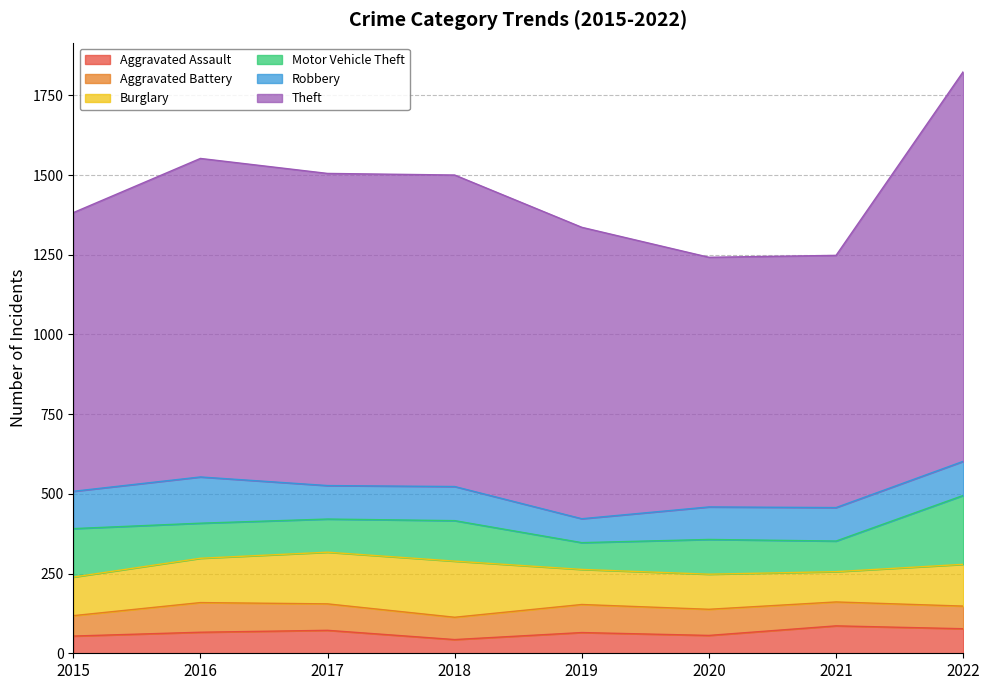

True or false: Theft has a value of 1441 at 2018.

False